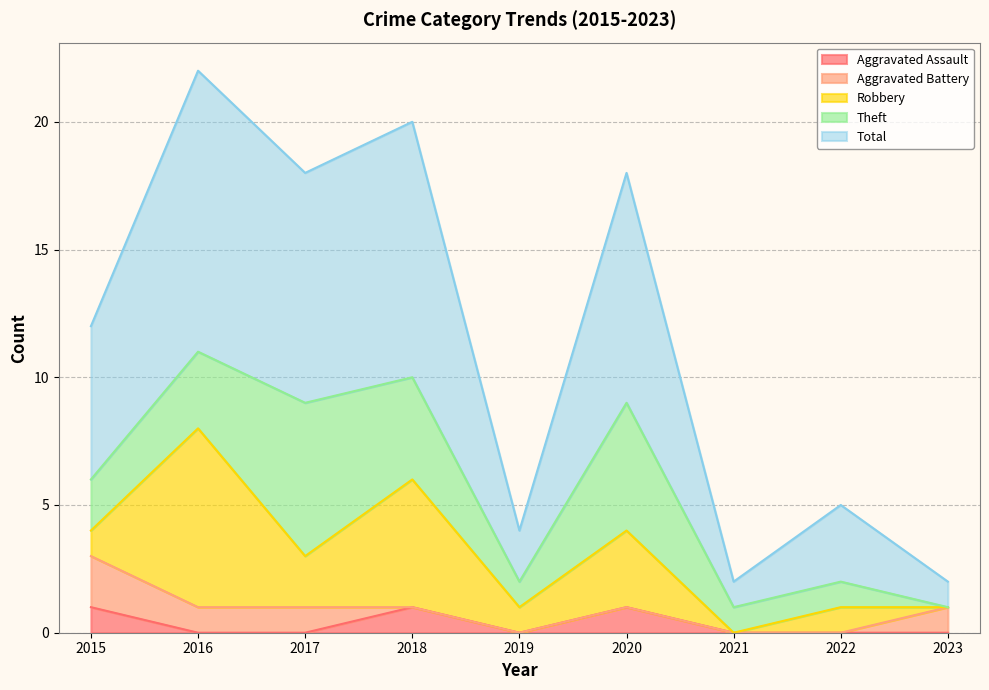

Which has a higher value, 2022 or 2021?

2022